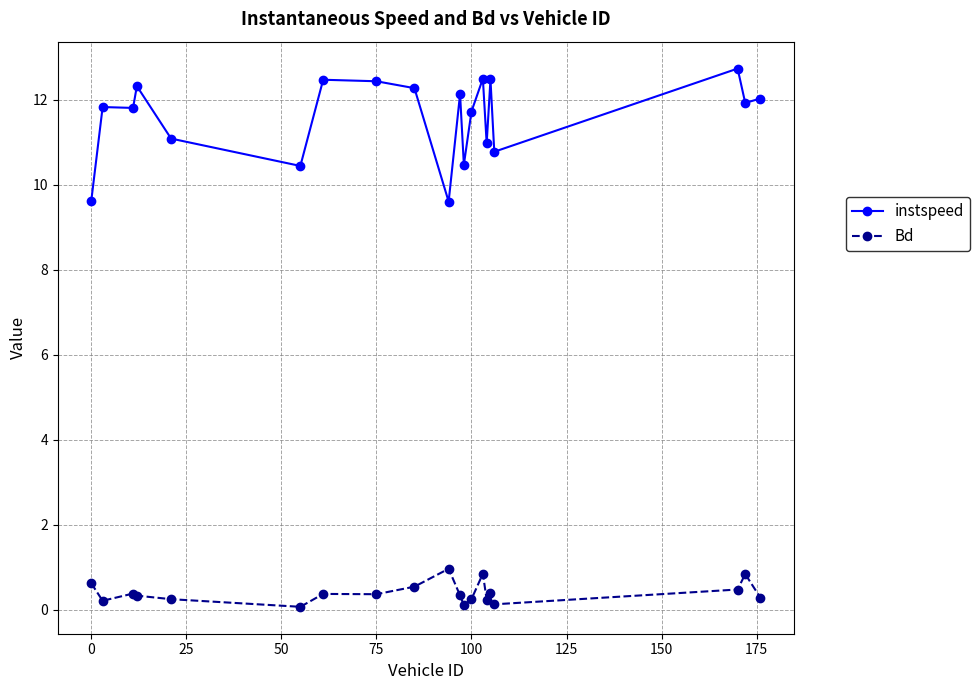

What is the value of the Bd point at the 17th from the left?

0.1